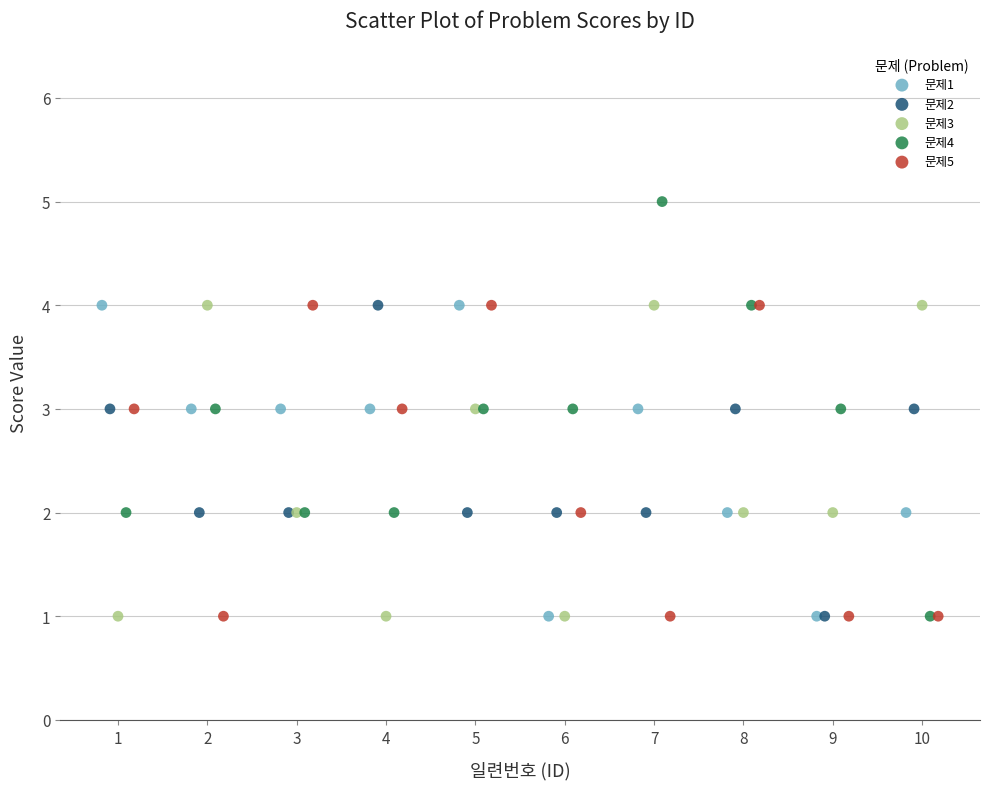

Which series reaches the maximum Y coordinate?

문제4